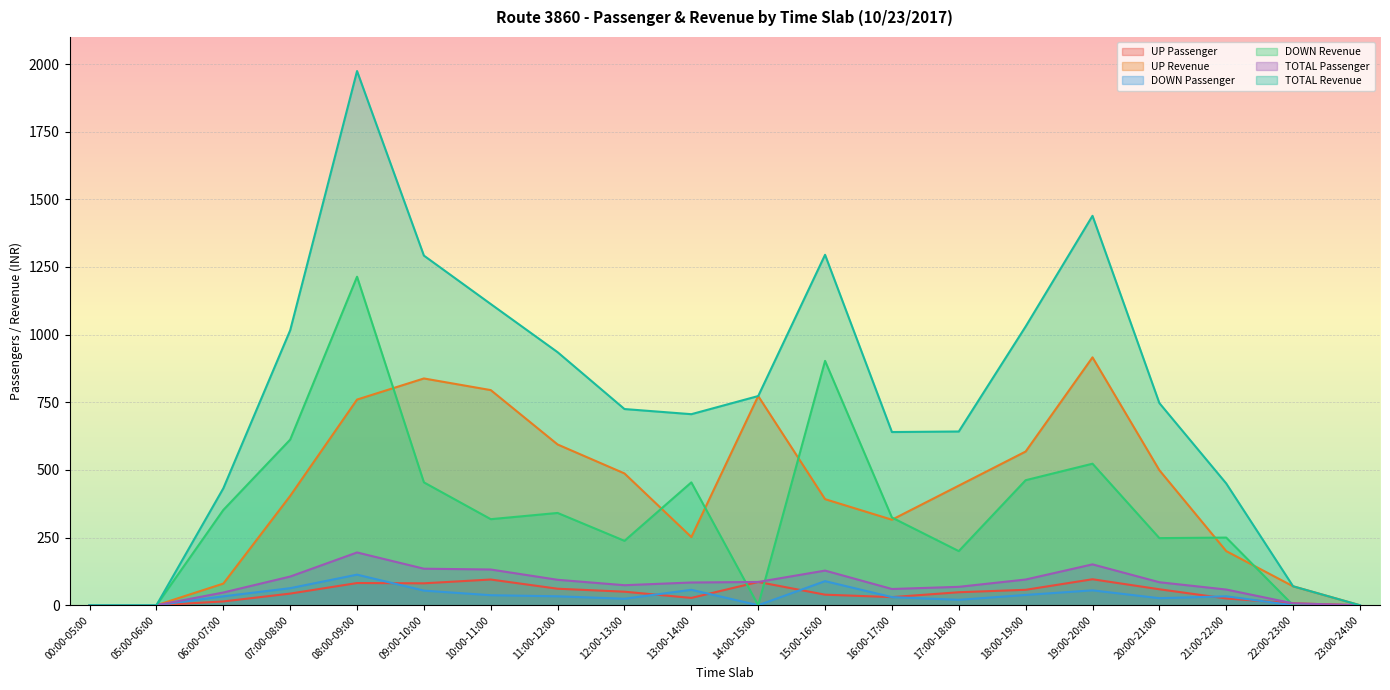

List the series in order of their peak value, lowest first.

UP Passenger, DOWN Passenger, TOTAL Passenger, UP Revenue, DOWN Revenue, TOTAL Revenue